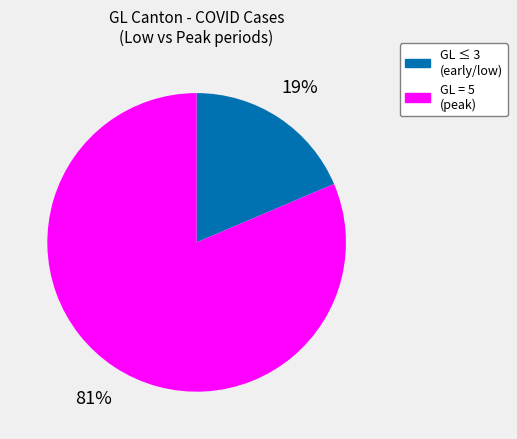

To the nearest percent, what is the average slice percentage?

50%